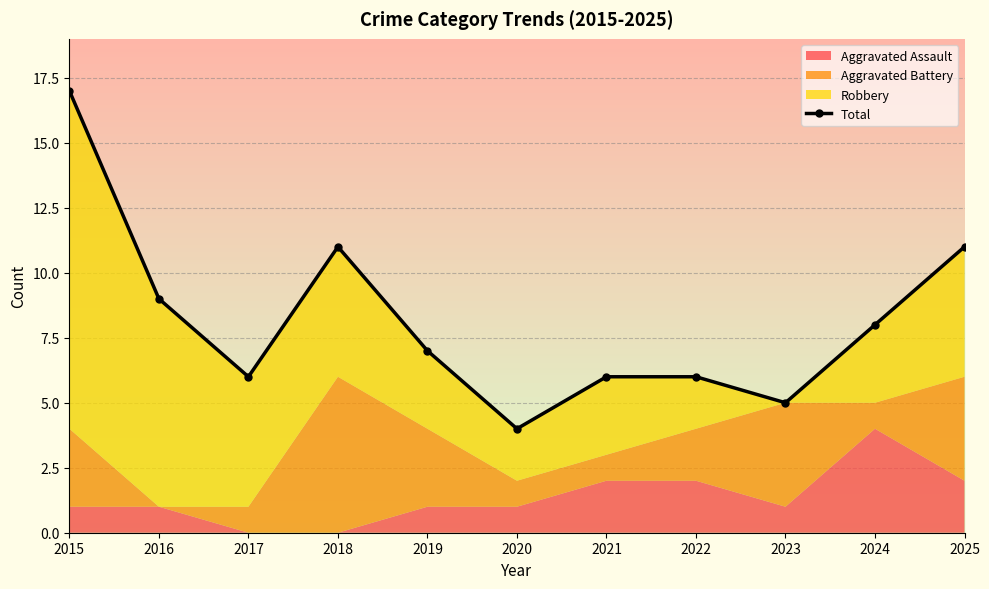

Where is the first local maximum?

2018